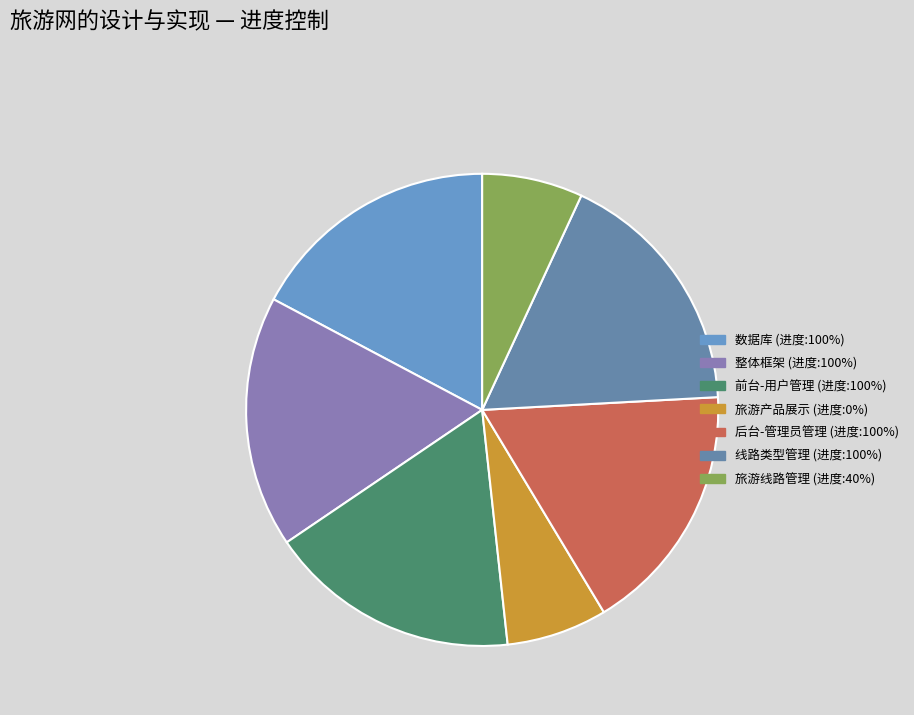

How many segments does this pie chart have?

7